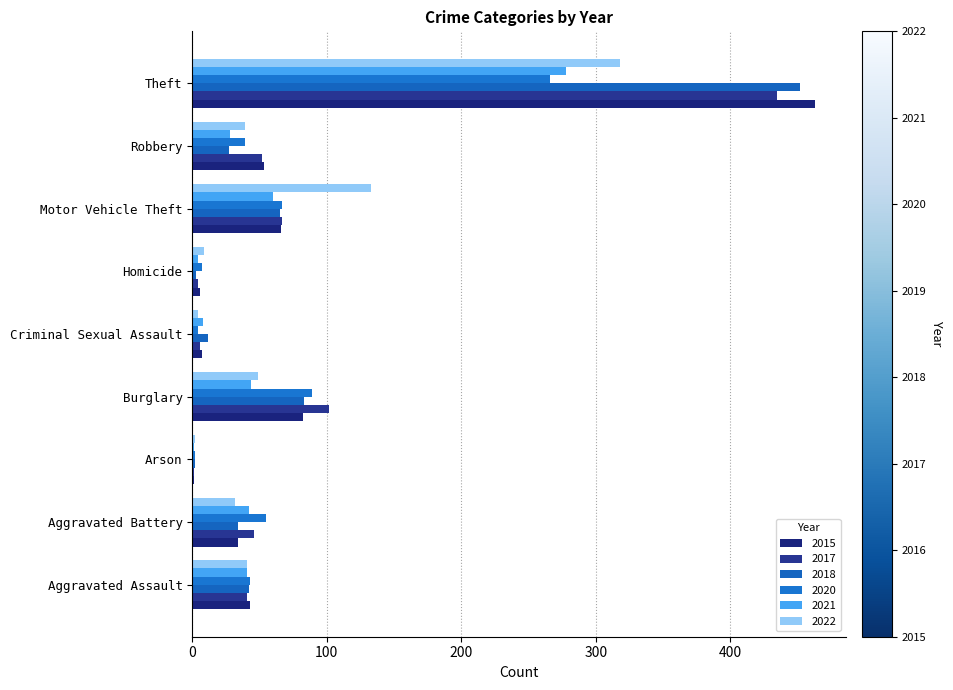

Which label corresponds to the largest value in the chart?

Theft